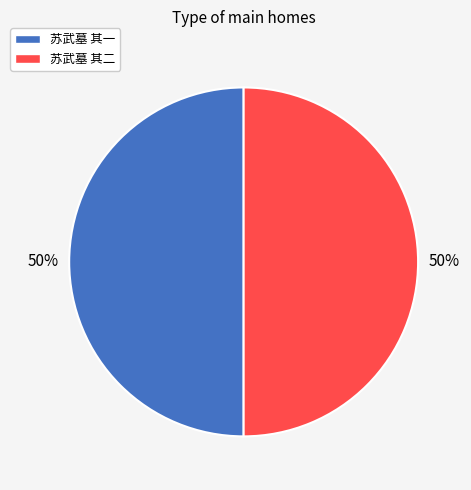

Is the sum of 苏武墓 其二 and 苏武墓 其一 greater than half?

Yes